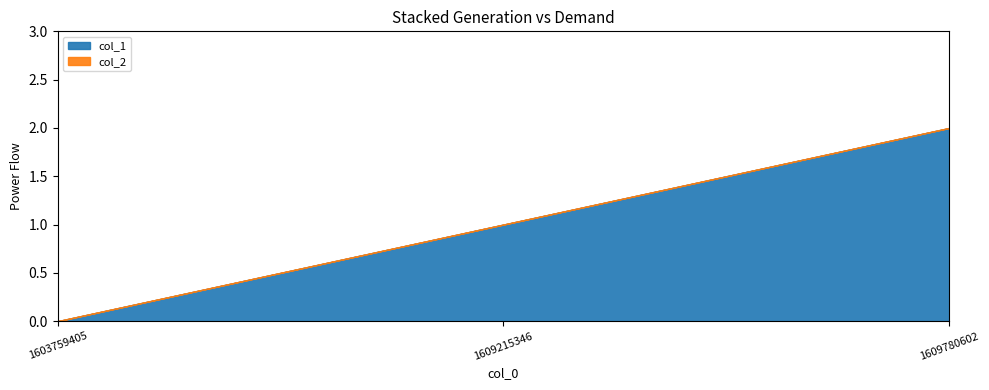

At which label does col_1 reach its peak?

1609780602